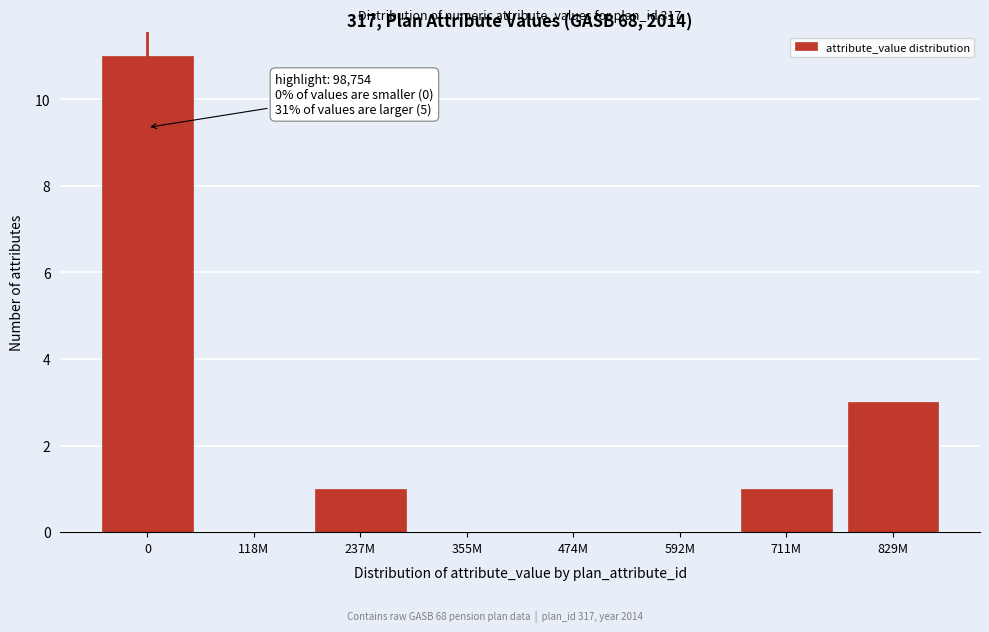

Reading right to left, extract all data points from this chart.

829M=3	711M=1	592M=0	474M=0	355M=0	237M=1	118M=0	0=11